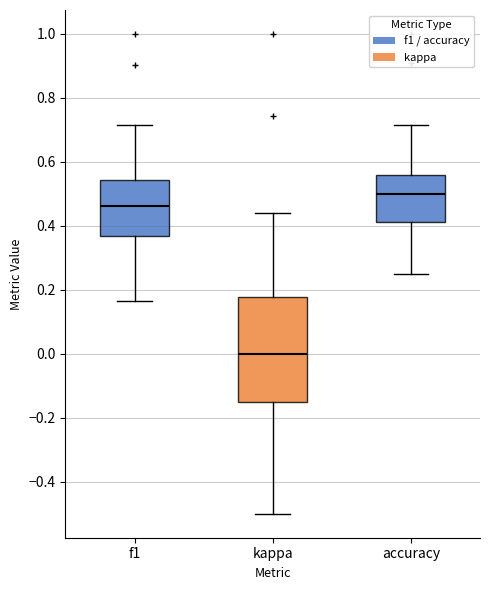

Where does the upper whisker of the box for kappa end on the y-axis? The values are not printed on the chart, so give them approximately, as read against the axis.

0.44